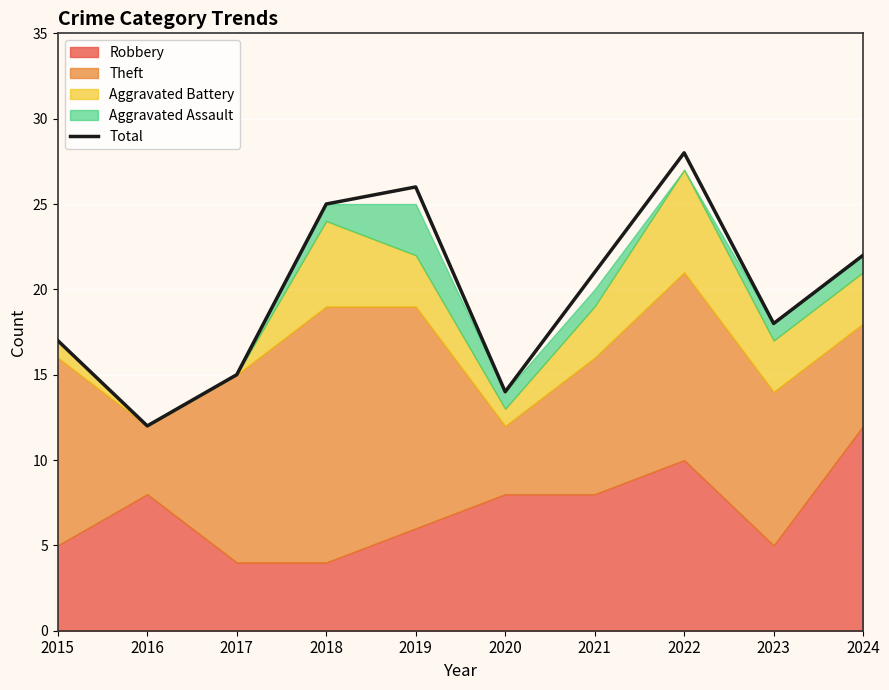

How many lines are shown in the chart?

1